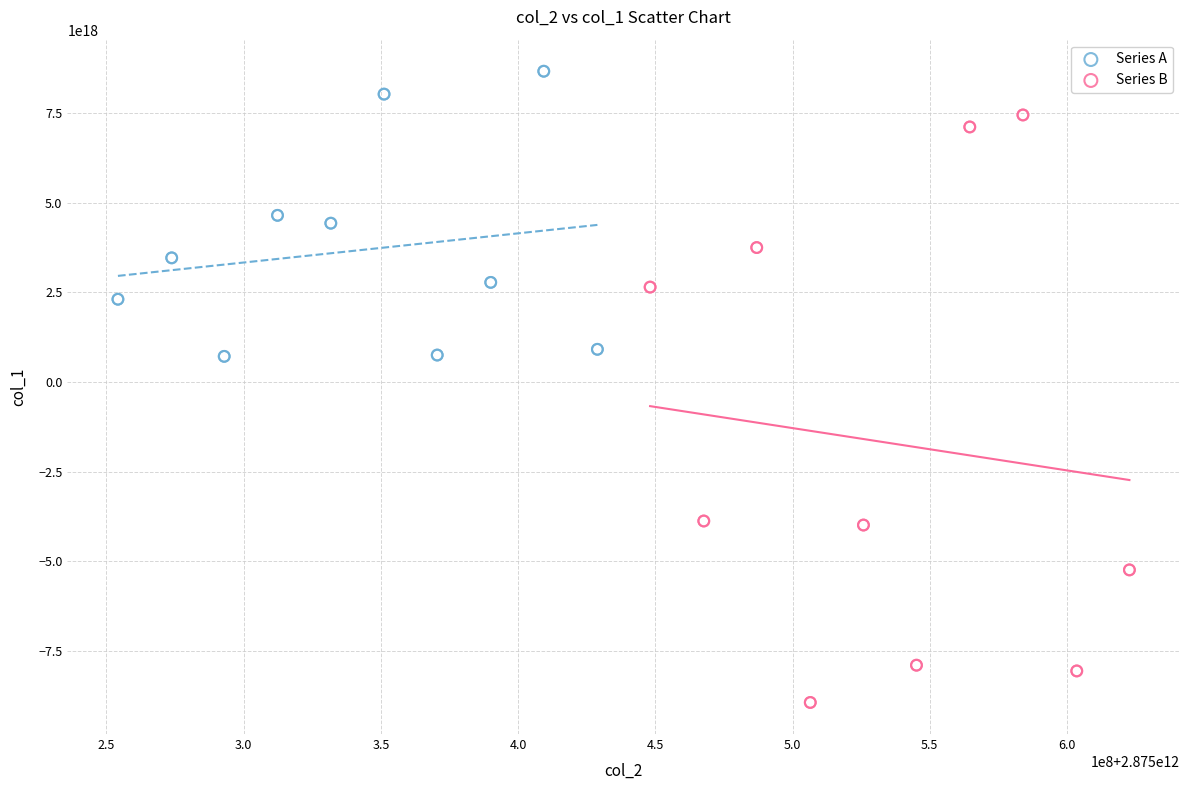

Which series contains the lowest Y value?

Series B